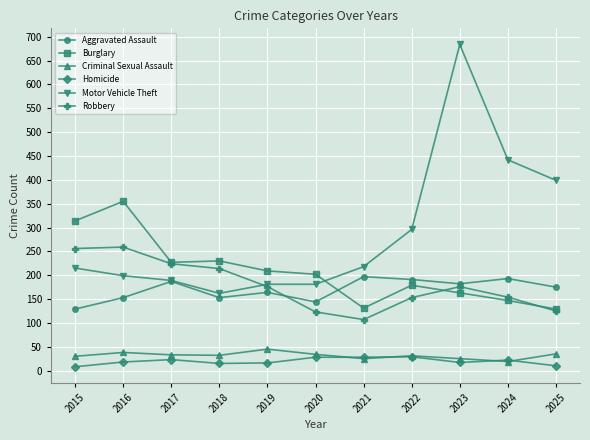

True or false: Criminal Sexual Assault and Robbery cross at least once.

False